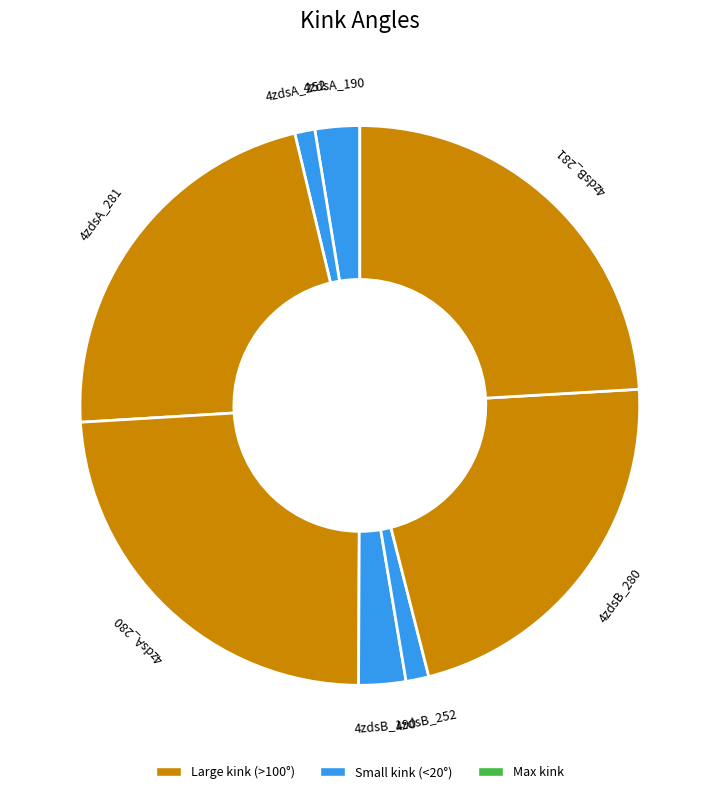

The 4zdsA_281 slice represents 22% of the pie. True or false?

True